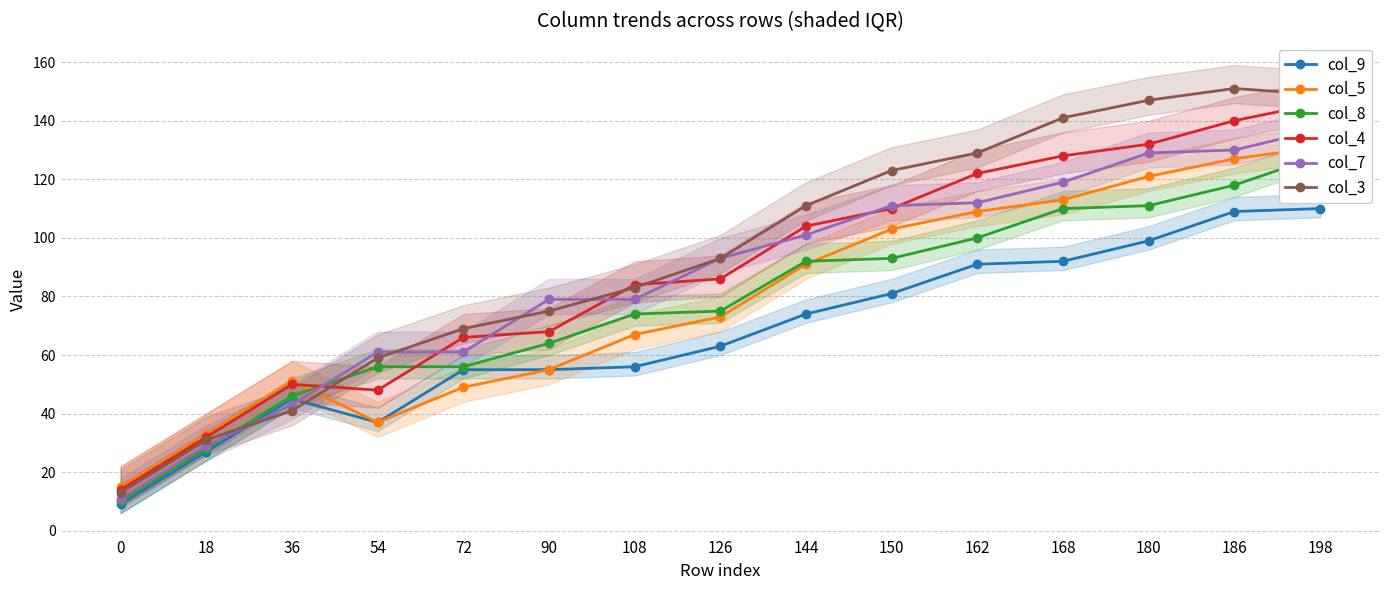

Reading left to right, transcribe all the data shown in this chart.

col_9: 9	27	45	37	55	55	56	63	74	81	91	92	99	109	110
col_5: 15	33	51	37	49	55	67	73	91	103	109	113	121	127	131
col_8: 10	28	46	56	56	64	74	75	92	93	100	110	111	118	128
col_4: 14	32	50	48	66	68	84	86	104	110	122	128	132	140	146
col_7: 11	29	43	61	61	79	79	93	101	111	112	119	129	130	137
col_3: 13	31	41	59	69	75	83	93	111	123	129	141	147	151	149